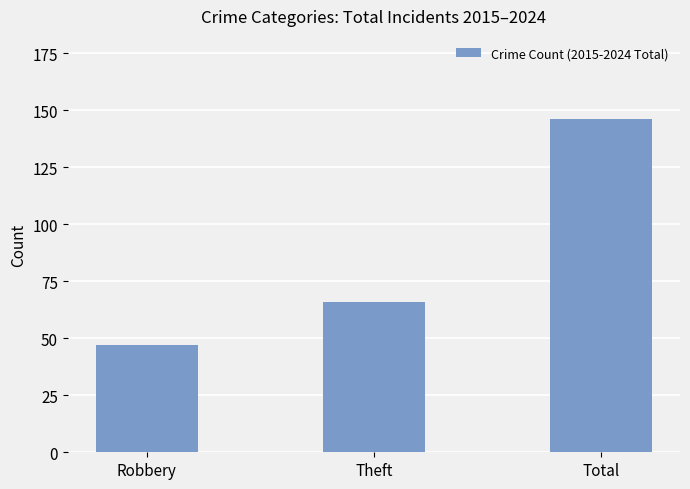

The chart shows a value of 100 at Theft. True or false?

False